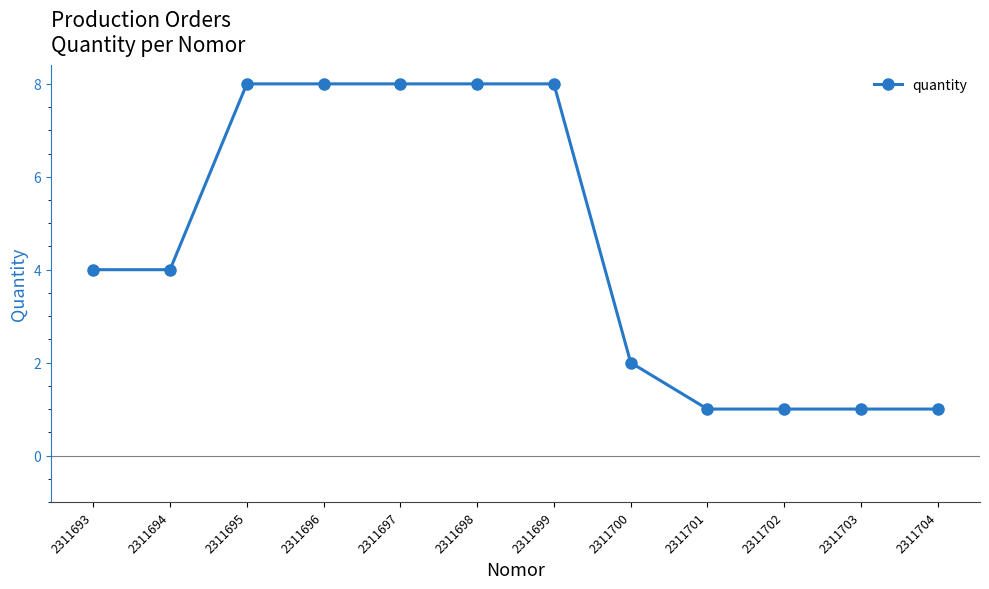

How many data points does each series have?

12